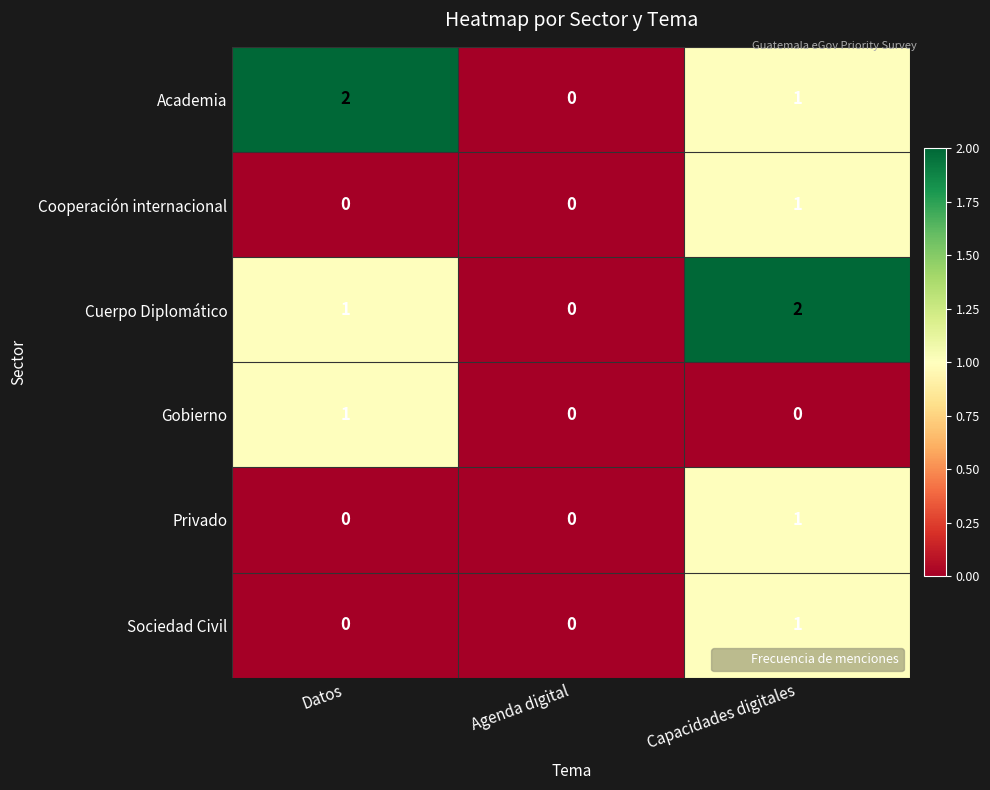

Which category has the lowest value in the Academia series?

Agenda digital